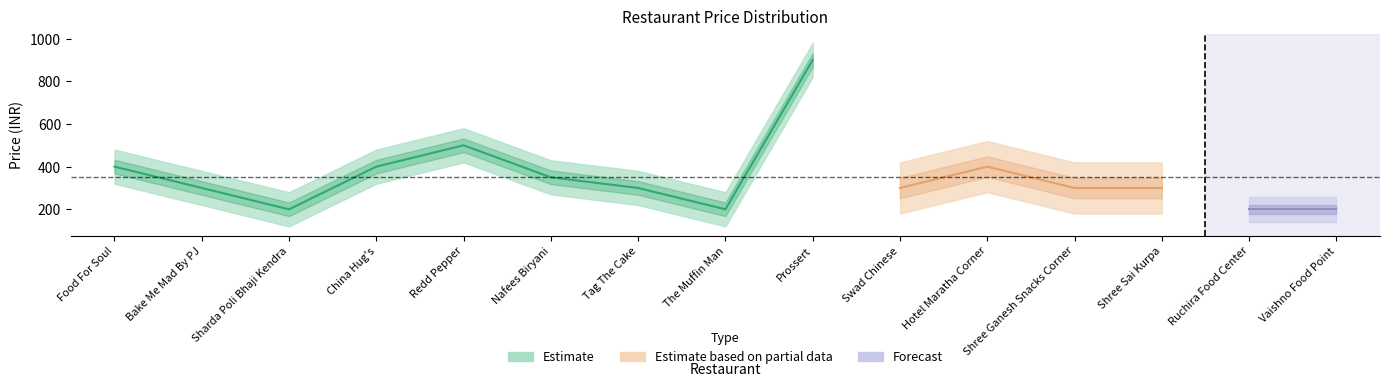

What position from the right is China Hug's?

12